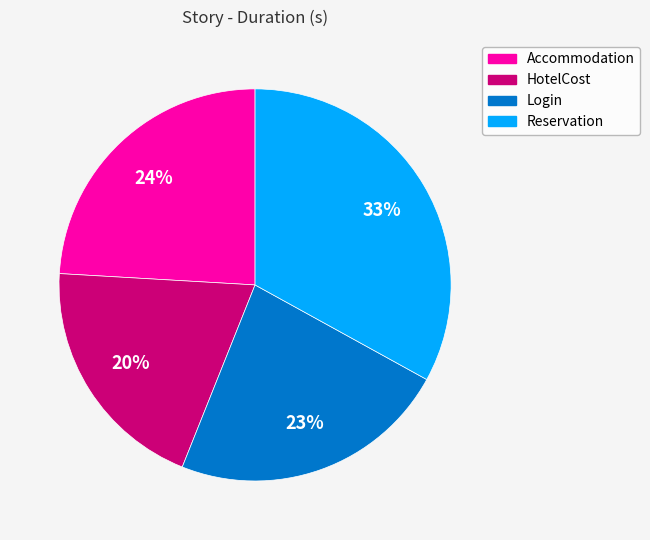

Approximately how many times larger is the value at HotelCost compared to Login?

0.9